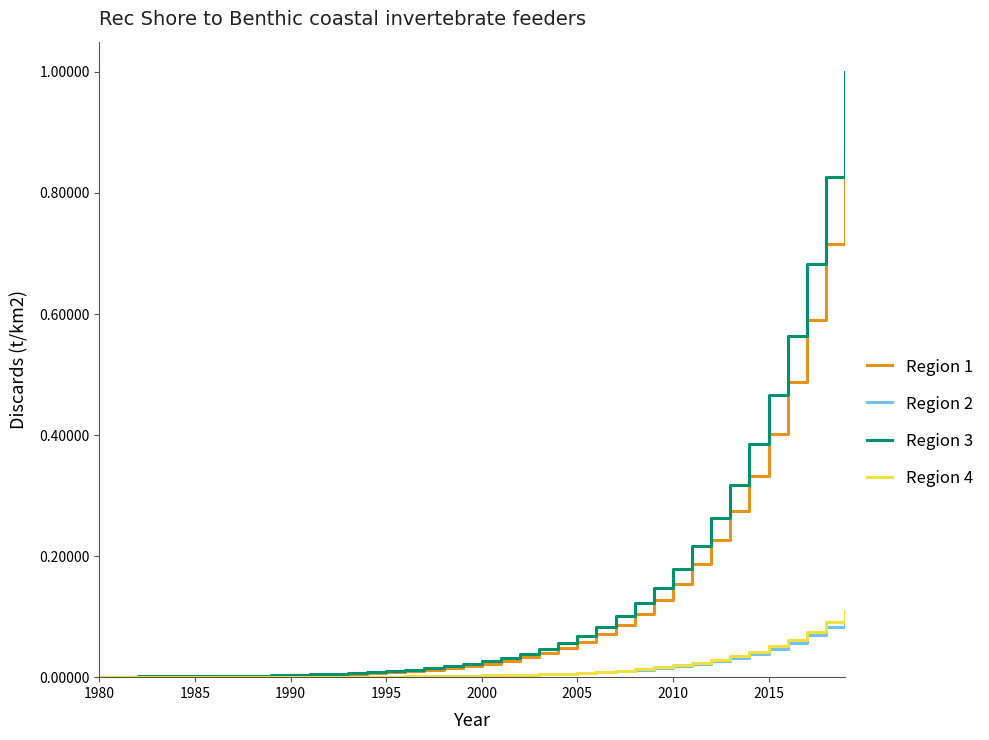

What is the greatest value displayed?

1.0